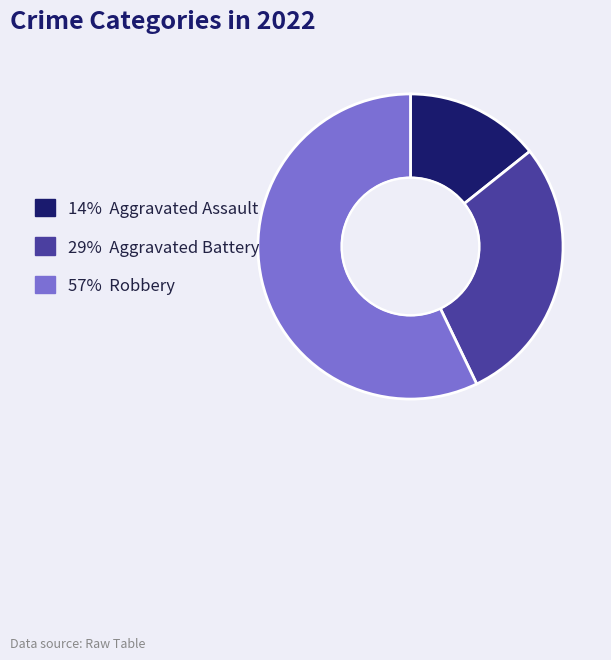

Is there a majority slice in this chart?

Yes